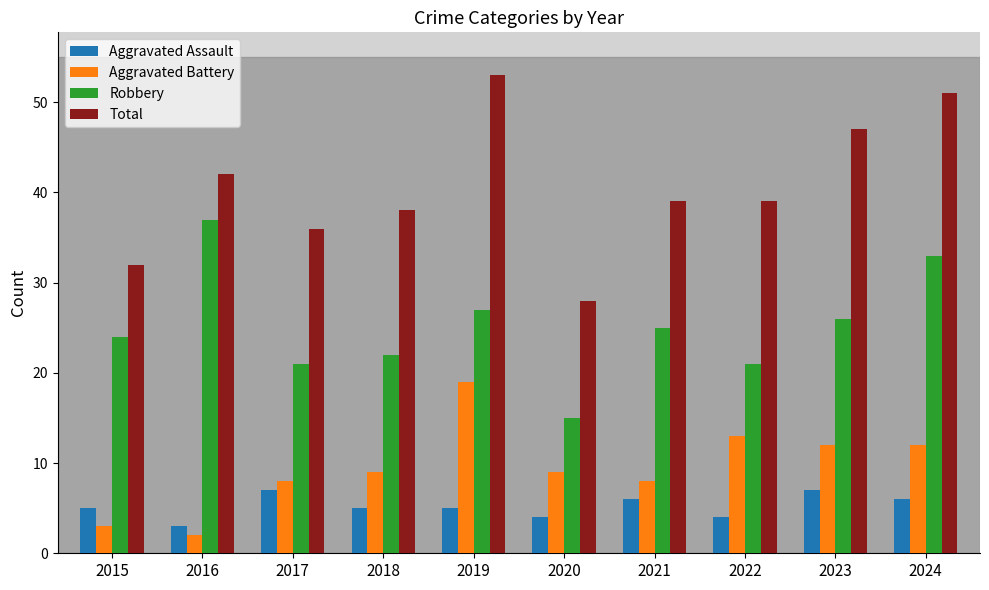

Reading left to right, list all the values displayed in this chart.

Aggravated Assault: 2015=5	2016=3	2017=7	2018=5	2019=5	2020=4	2021=6	2022=4	2023=7	2024=6
Aggravated Battery: 2015=3	2016=2	2017=8	2018=9	2019=19	2020=9	2021=8	2022=13	2023=12	2024=12
Robbery: 2015=24	2016=37	2017=21	2018=22	2019=27	2020=15	2021=25	2022=21	2023=26	2024=33
Total: 2015=32	2016=42	2017=36	2018=38	2019=53	2020=28	2021=39	2022=39	2023=47	2024=51